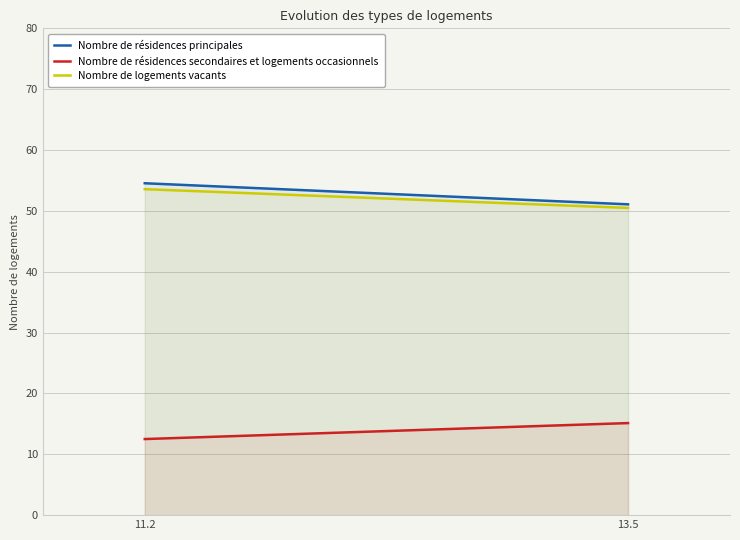

What is the label of the 1st point from the right?

13.5